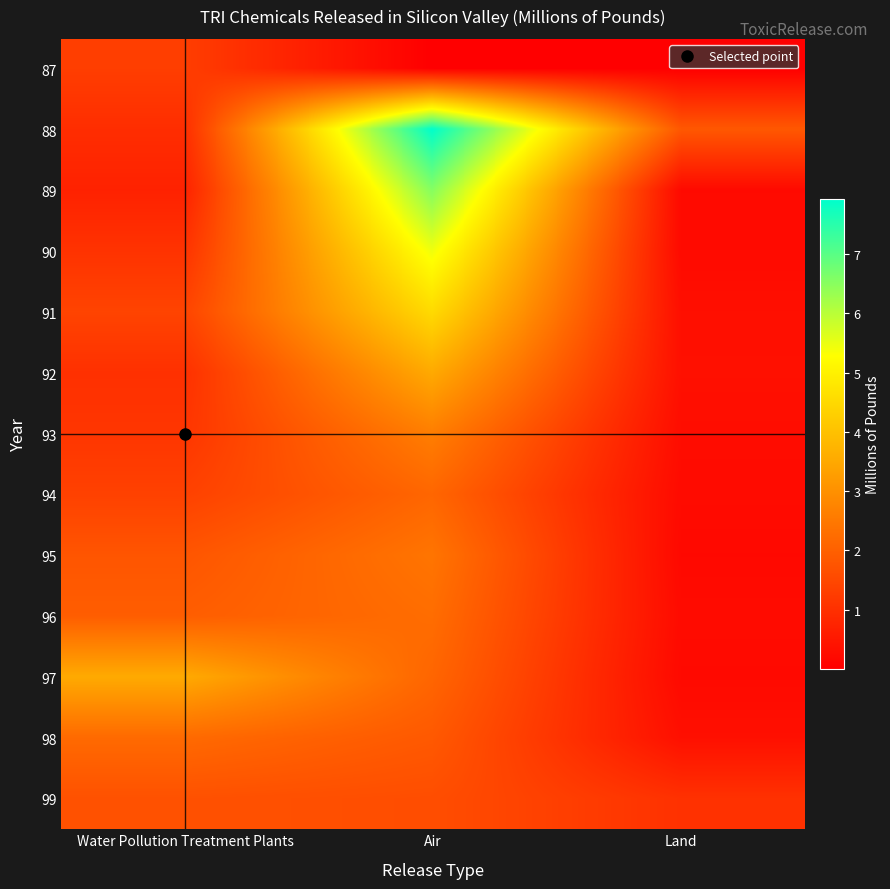

What is the difference between the highest and lowest values at Air?

7.9